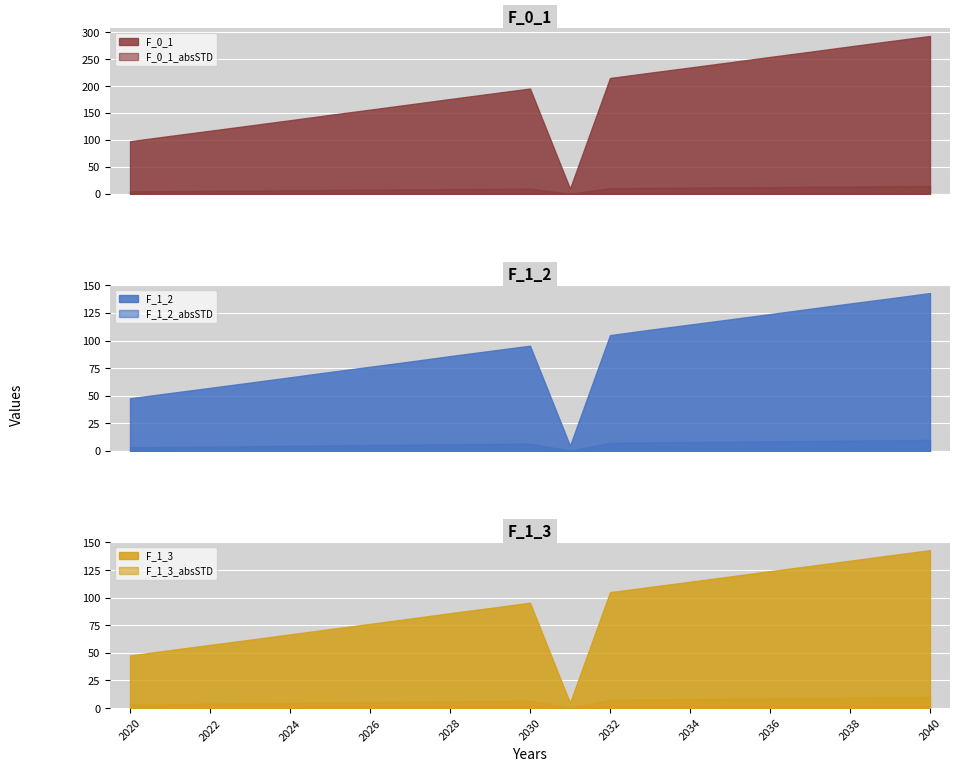

What is the spread (max minus min) of values at 2031?

9.4